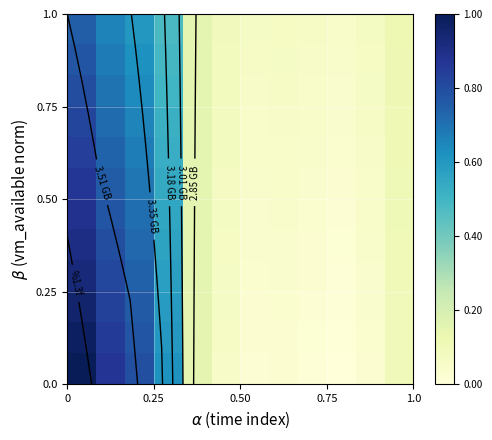

Count the number of categories in the chart.

12